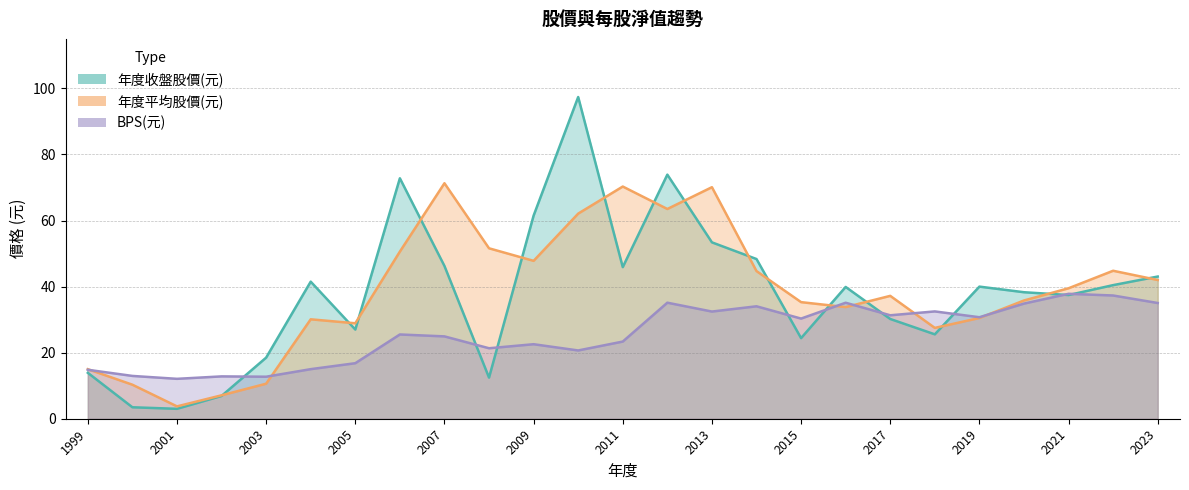

How many intersections are there between 年度收盤股價(元) and 年度平均股價(元)?

15